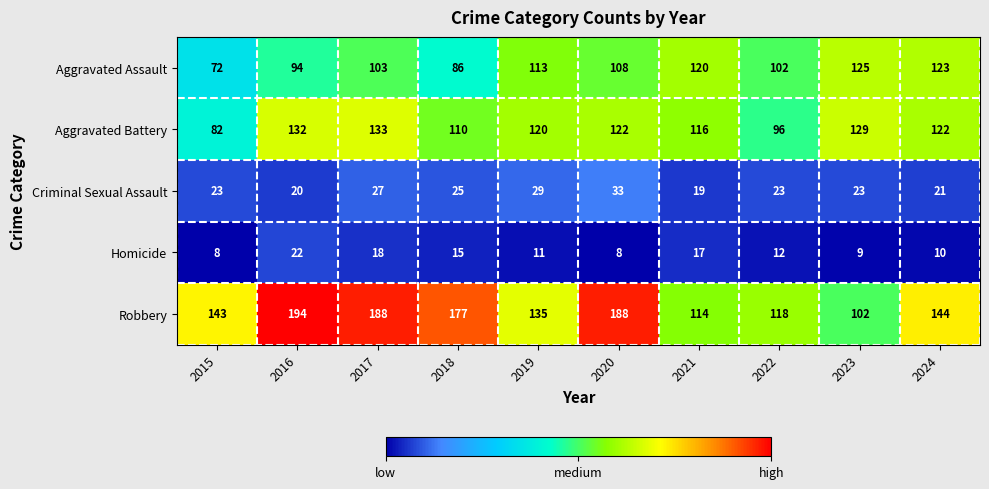

Is it true that Aggravated Battery equals 107 at 2015?

False